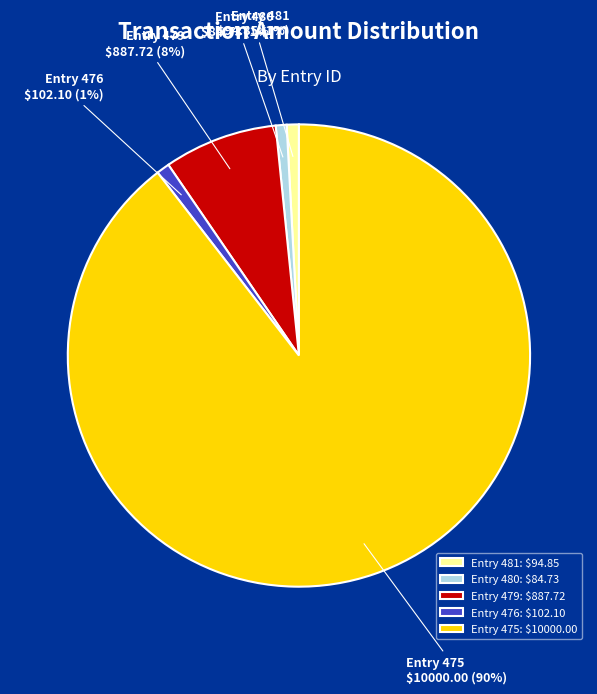

Which has a higher value, Entry 481 or Entry 475?

Entry 475